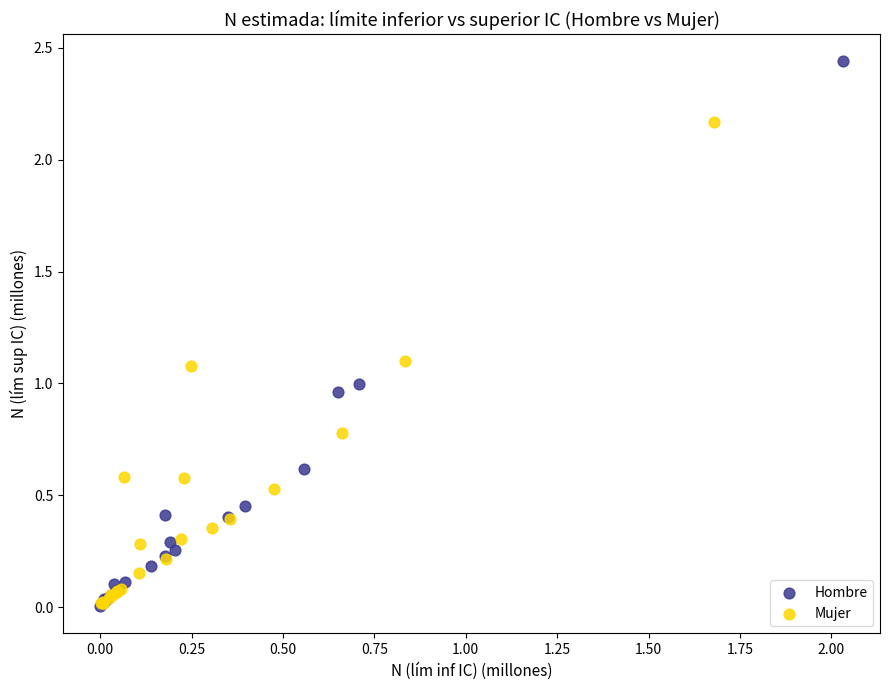

Which series has the largest Y range (max minus min)?

Hombre